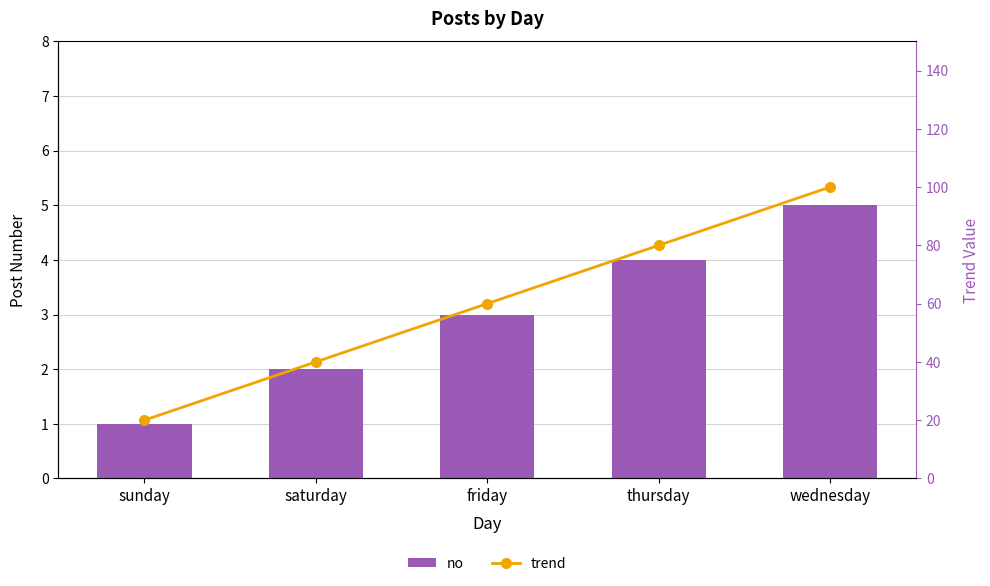

Are the bars horizontal?

No